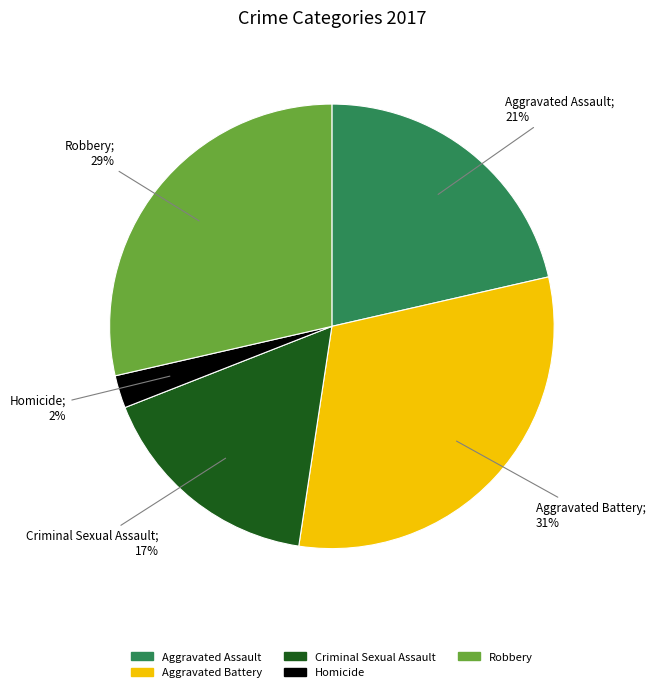

To the nearest percent, what is the average slice percentage?

20%